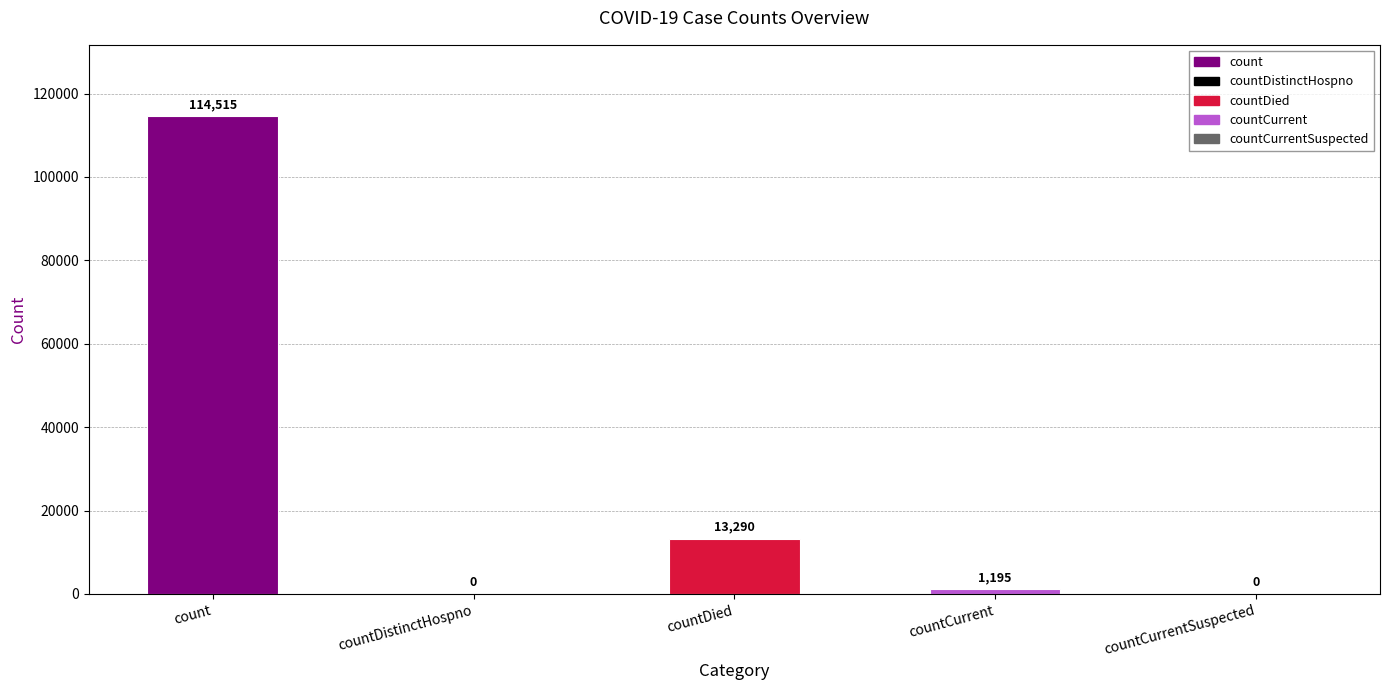

At which label does the data first exceed 1195?

count